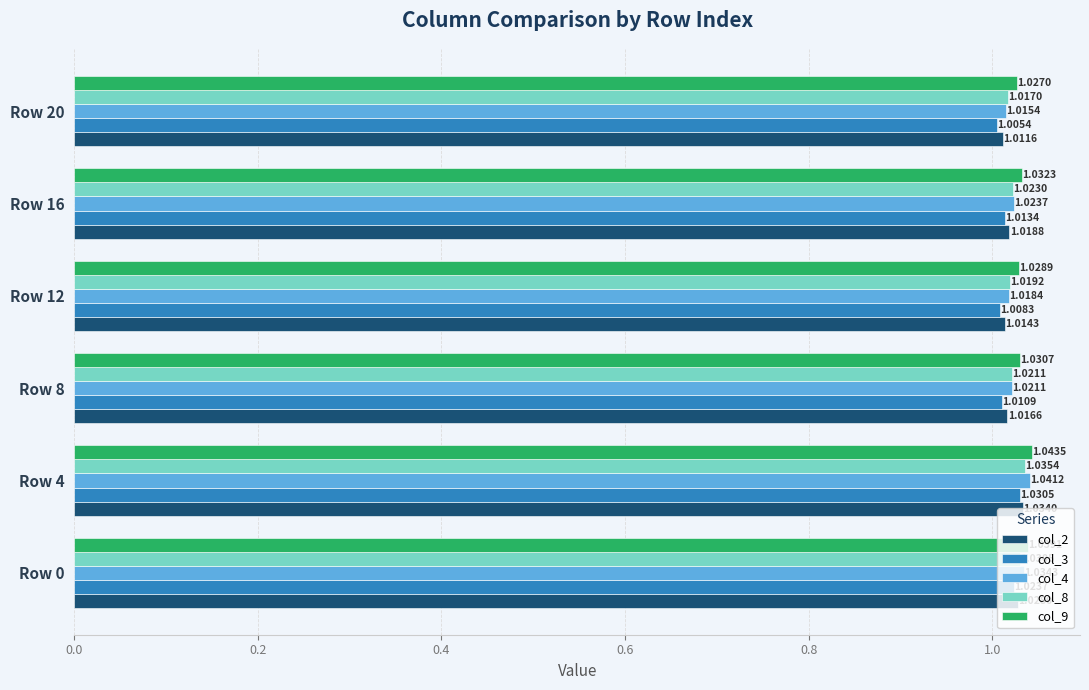

What are all the series names shown in the legend?

col_2, col_3, col_4, col_8, col_9